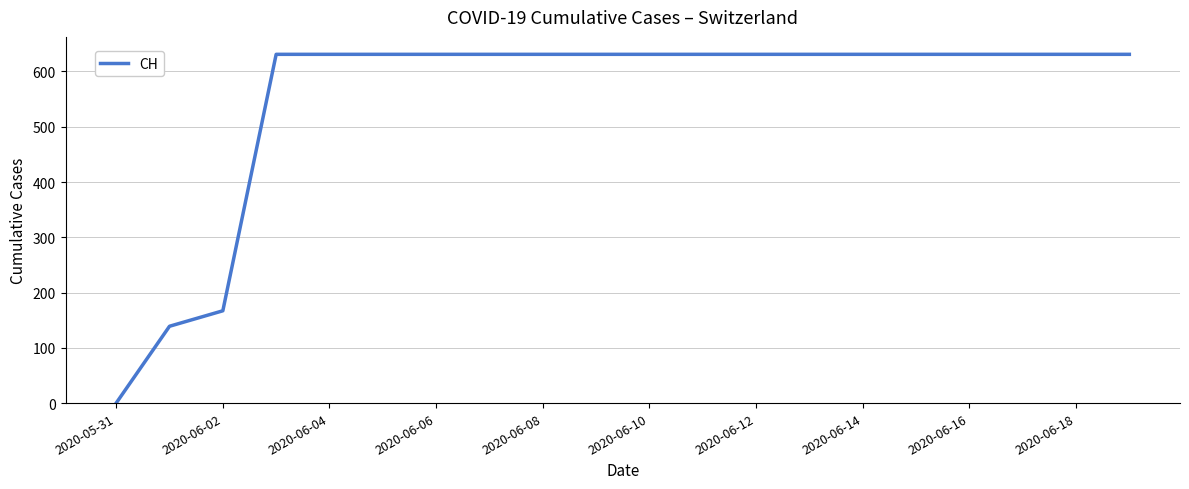

Count the number of data series in this chart.

1